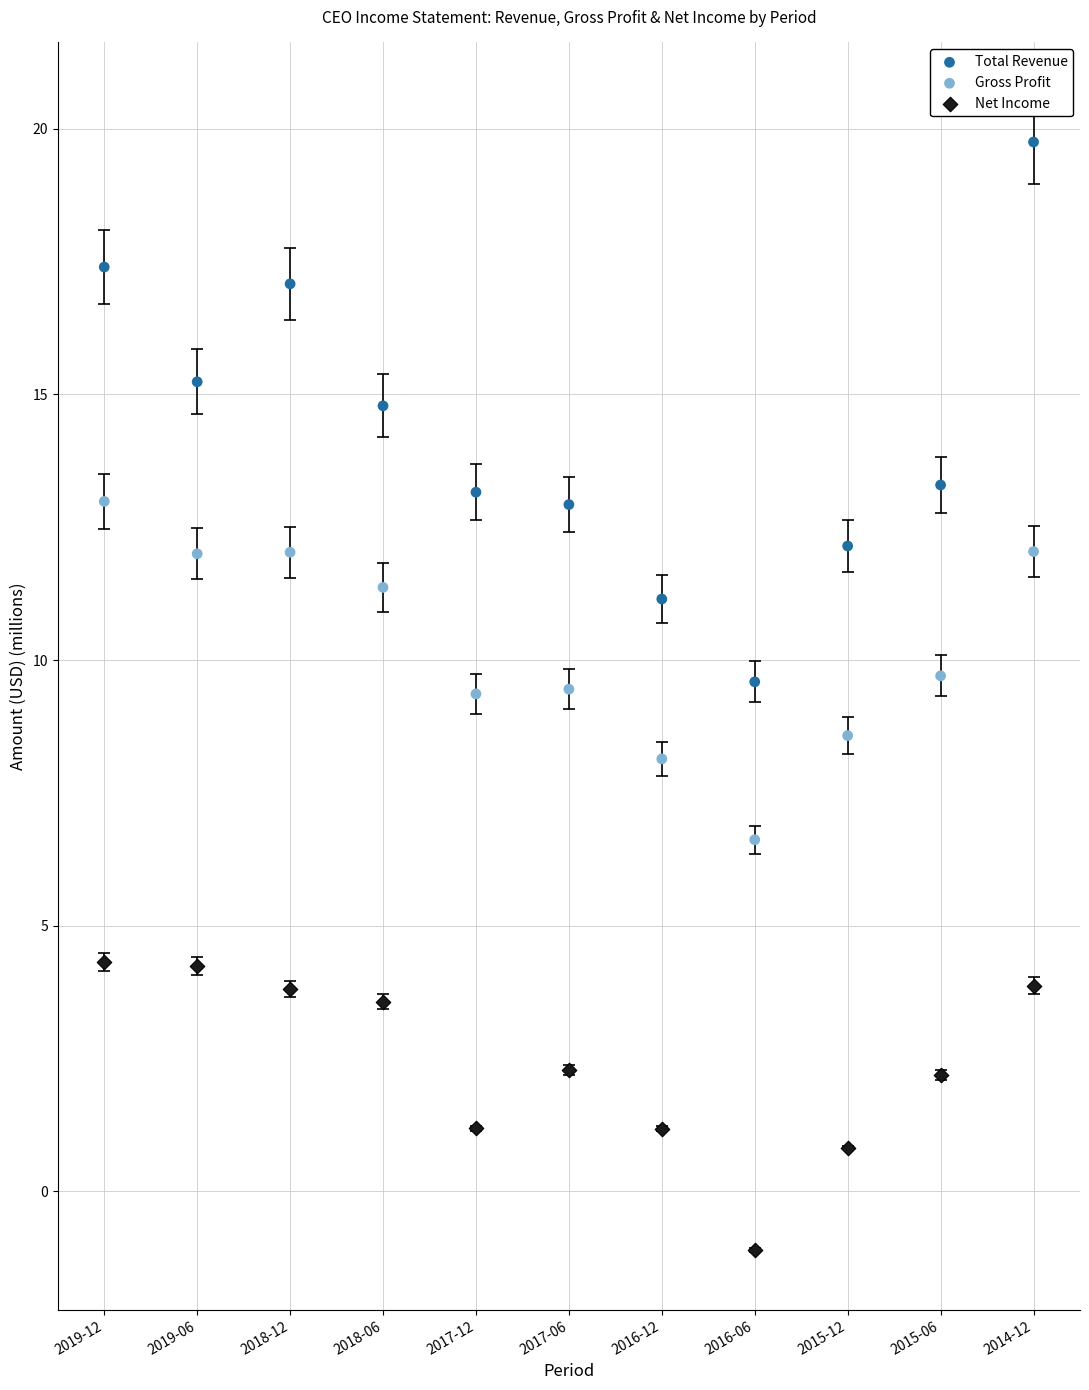

What are all the series names shown in the legend?

Total Revenue, Gross Profit, Net Income